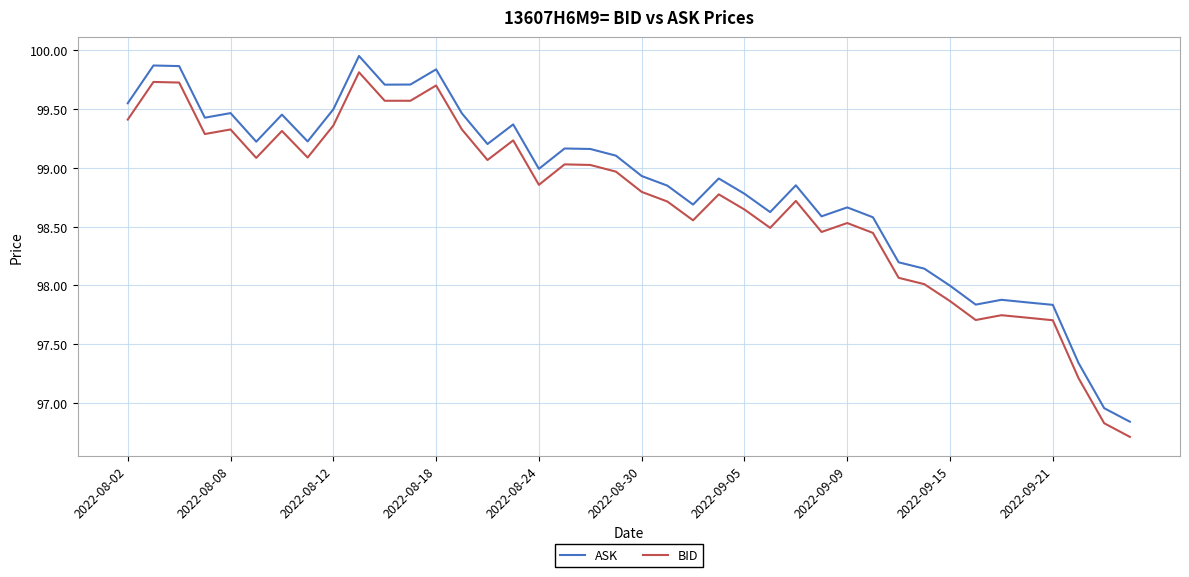

What is the lowest value of the BID series?

96.7